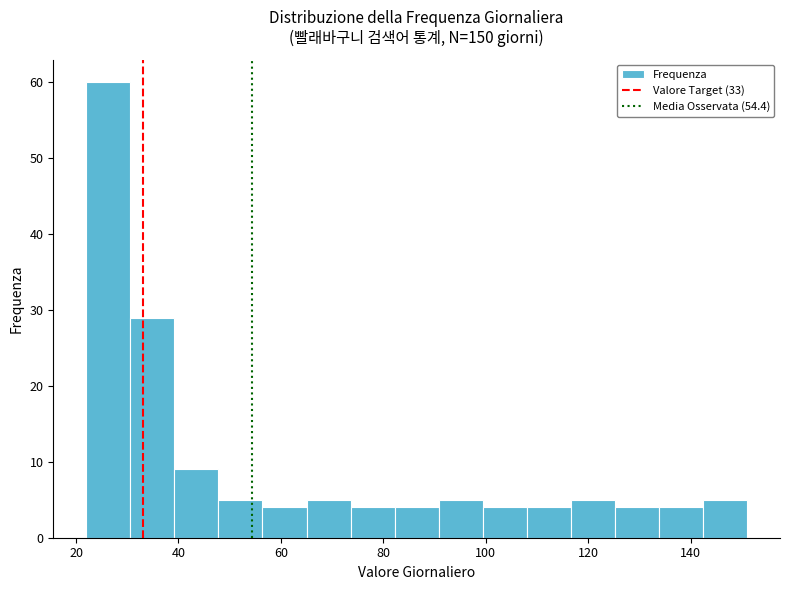

Reading left to right, list every bar in this chart as the range it spans on the x-axis followed by its height. Neither the bar edges nor the heights are printed on the chart, so give them approximately, as read against the axes.

22.0 to 30.6: 60
30.6 to 39.2: 29
39.2 to 47.8: 9
47.8 to 56.4: 5
56.4 to 65.0: 4
65.0 to 73.6: 5
73.6 to 82.2: 4
82.2 to 90.8: 4
90.8 to 99.4: 5
99.4 to 108.0: 4
108.0 to 116.6: 4
116.6 to 125.2: 5
125.2 to 133.8: 4
133.8 to 142.4: 4
142.4 to 151.0: 5